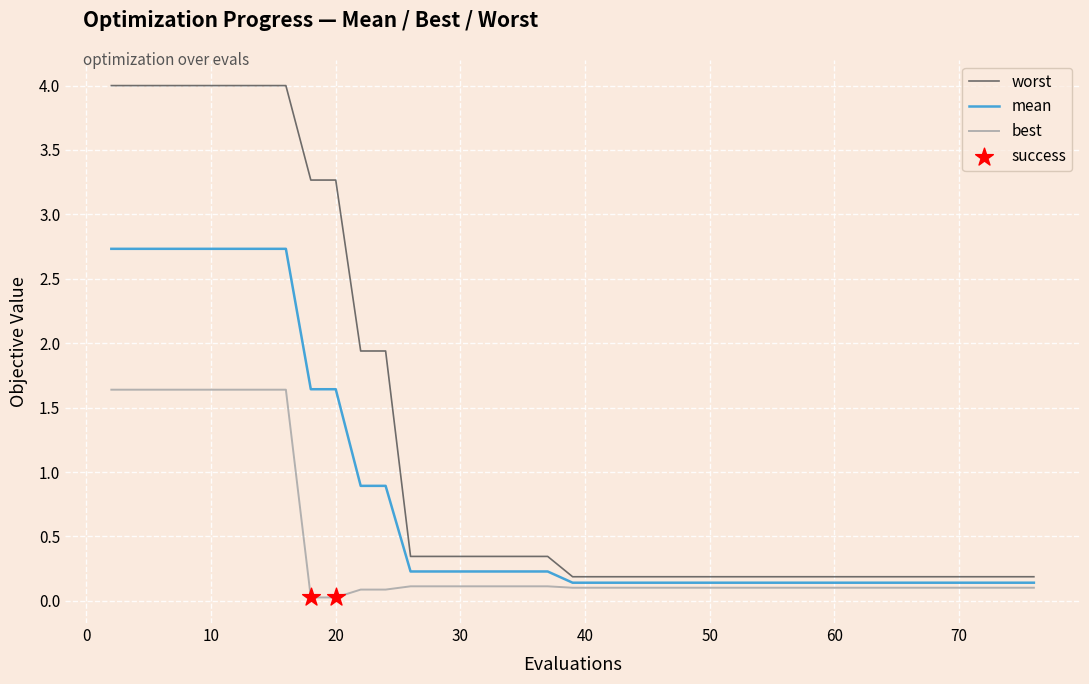

Which series has the largest total across all categories?

worst